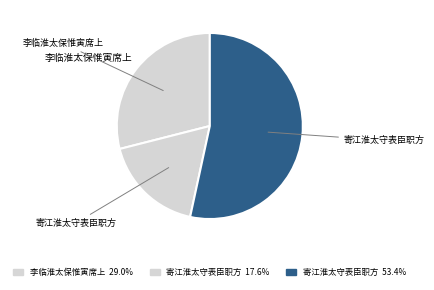

How many segments does this pie chart have?

3